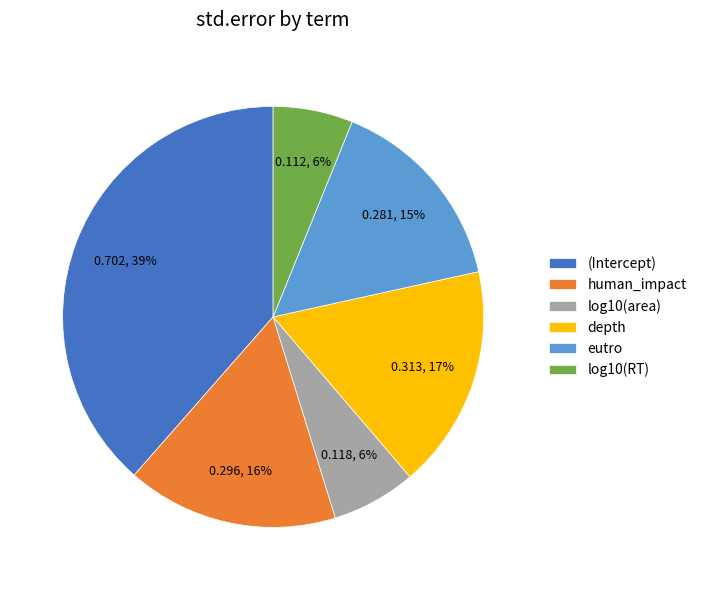

To the nearest percent, what is the average slice percentage?

17%